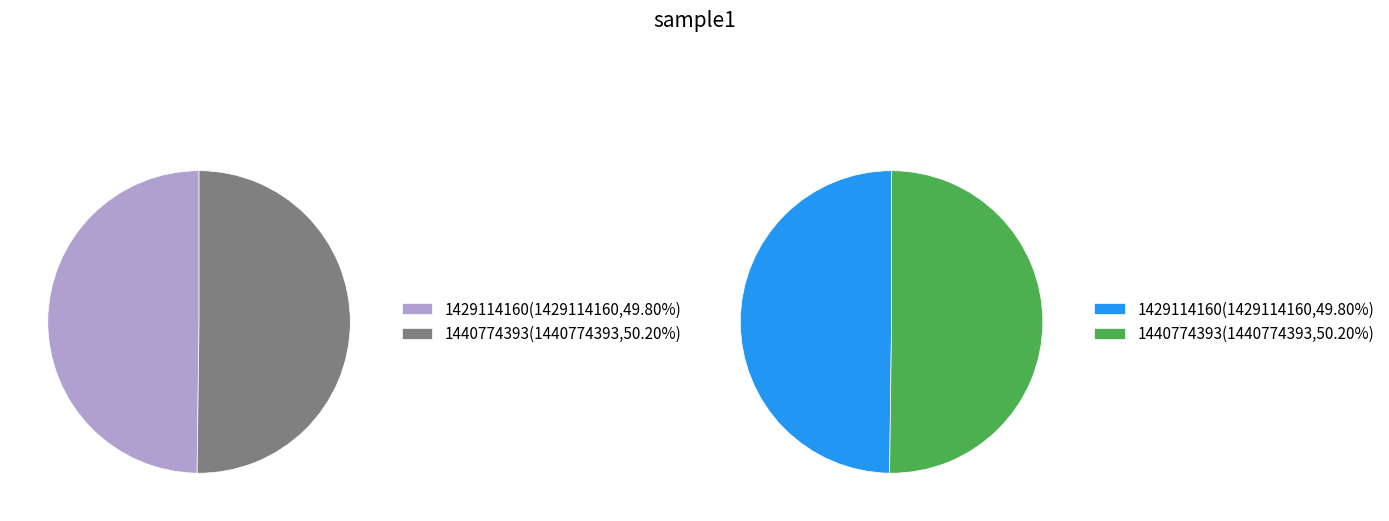

Rank the categories by value from highest to lowest.

1440774393, 1429114160